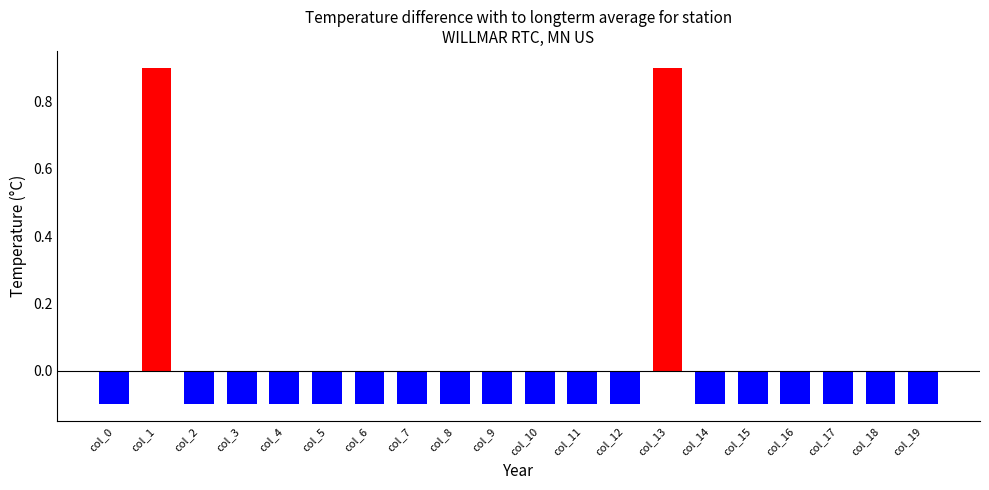

Reading left to right, what are all the values shown in this chart?

-0.1	0.9	-0.1	-0.1	-0.1	-0.1	-0.1	-0.1	-0.1	-0.1	-0.1	-0.1	-0.1	0.9	-0.1	-0.1	-0.1	-0.1	-0.1	-0.1